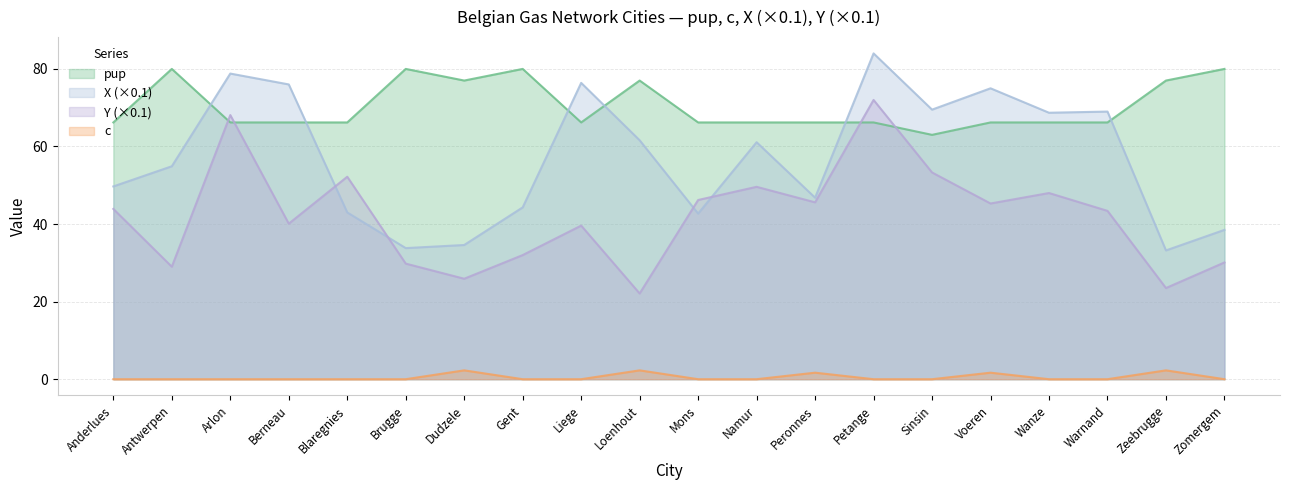

Which category has the highest value in the Y series?

Petange